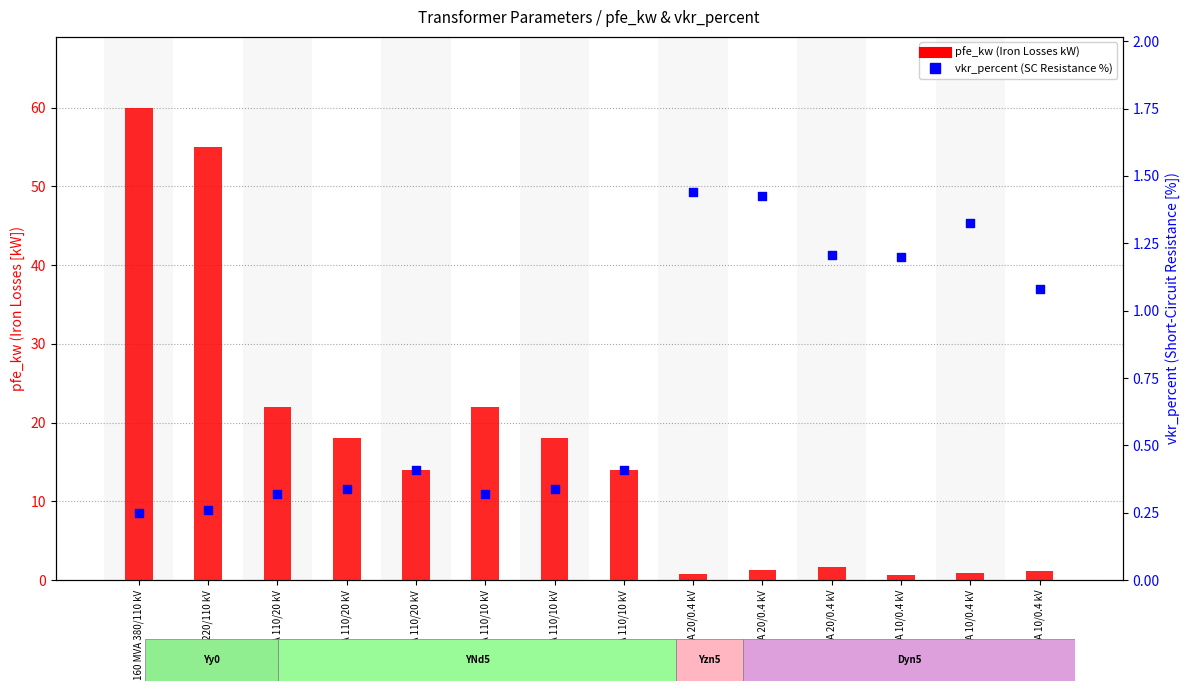

At how many categories does at least one series exceed 33?

2